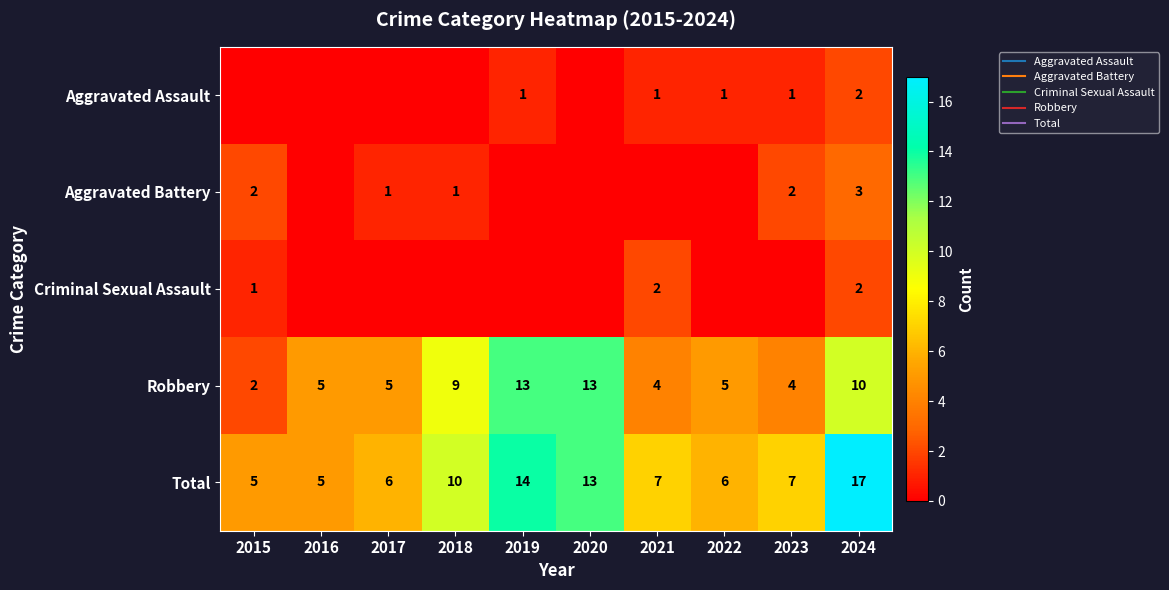

Rank the categories by Total value from highest to lowest.

2024, 2019, 2020, 2018, 2021, 2023, 2017, 2022, 2015, 2016